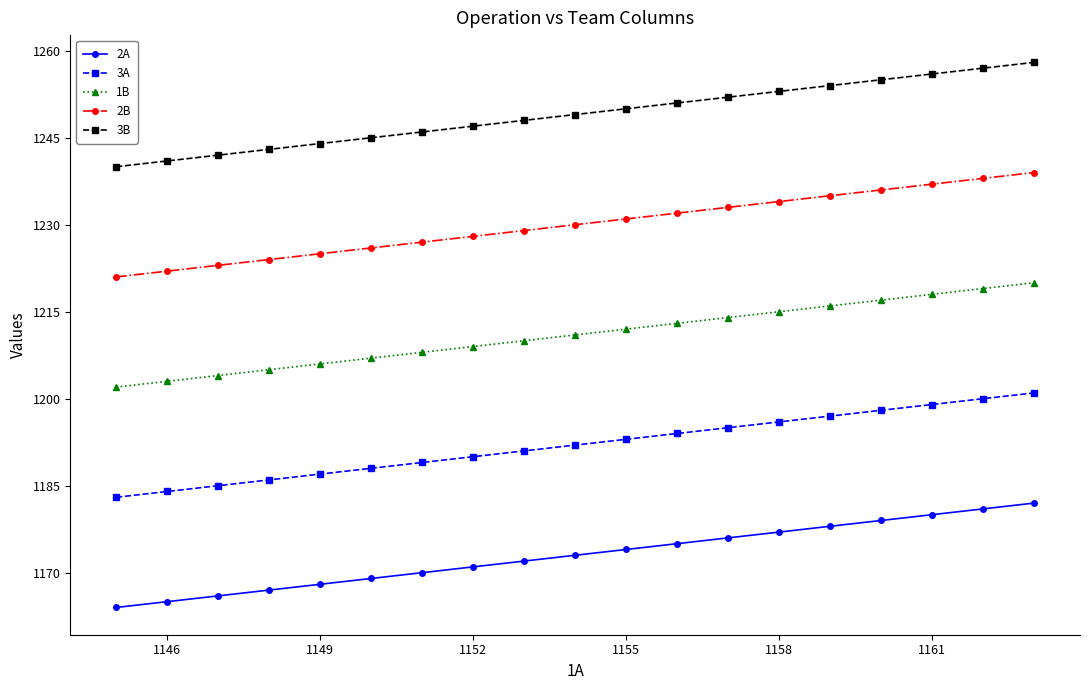

List the series in order of their peak value, lowest first.

2A, 3A, 1B, 2B, 3B